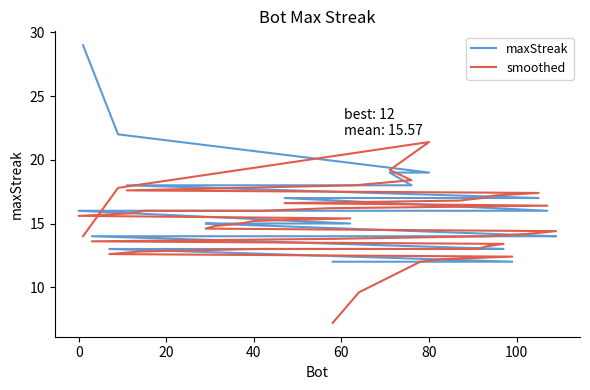

List the series in order of their peak value, lowest first.

smoothed, maxStreak